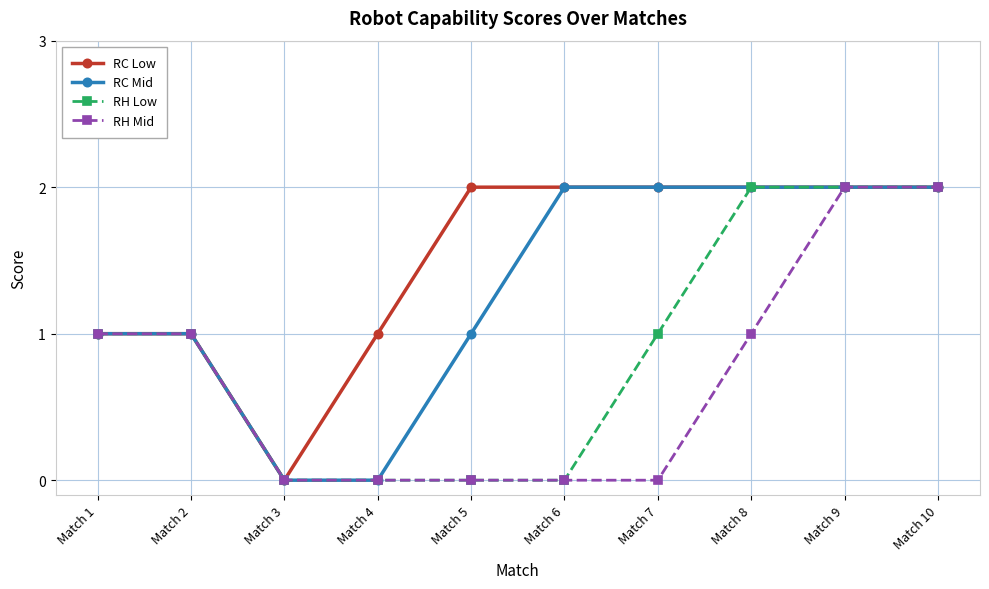

What is the difference between the RC Low values at Match 3 and Match 6?

2